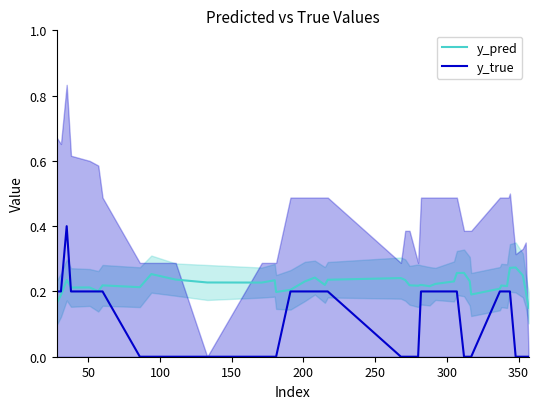

True or false: y_true and y_pred cross at least once.

True